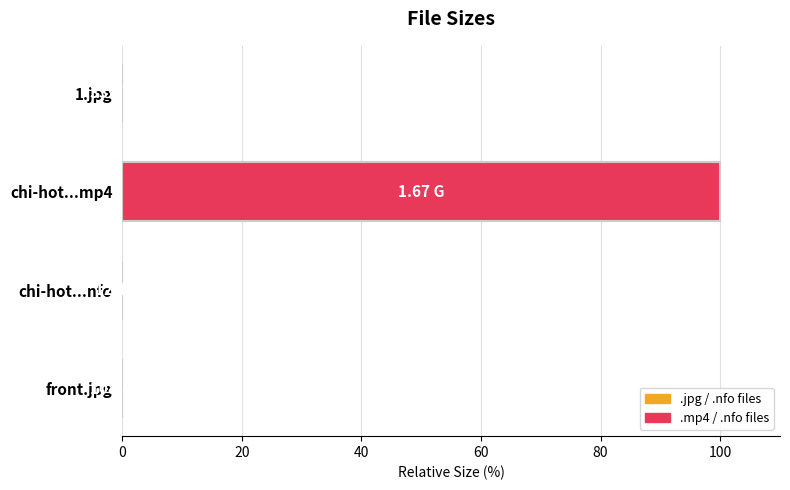

What is the sum of all values?

100.0